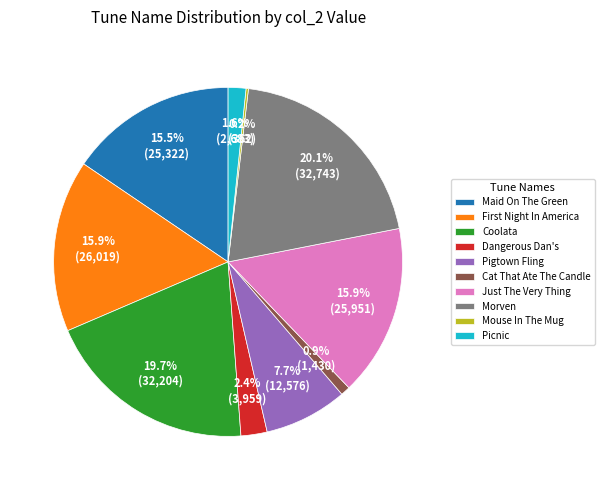

The Cat That Ate The Candle slice represents 1% of the pie. True or false?

True